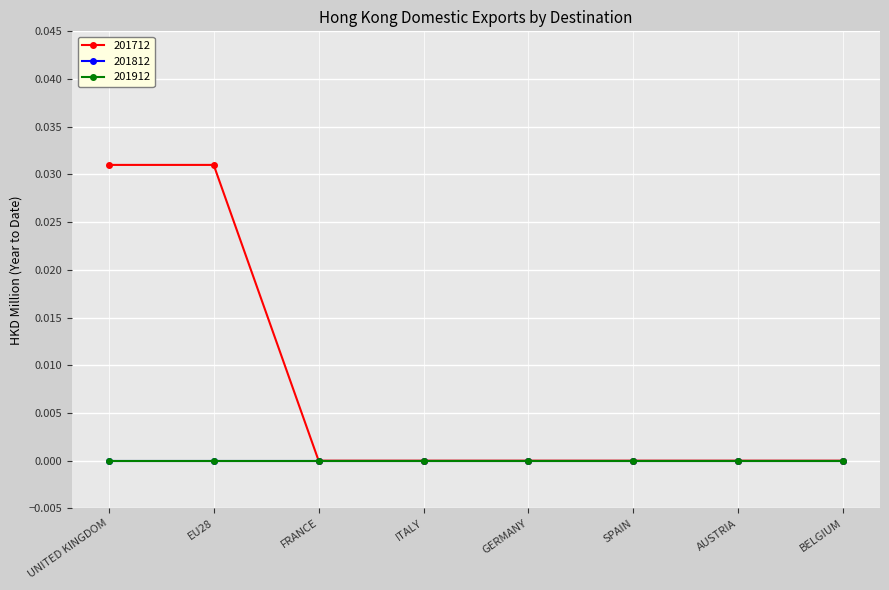

Does the chart have visible grid lines?

Yes